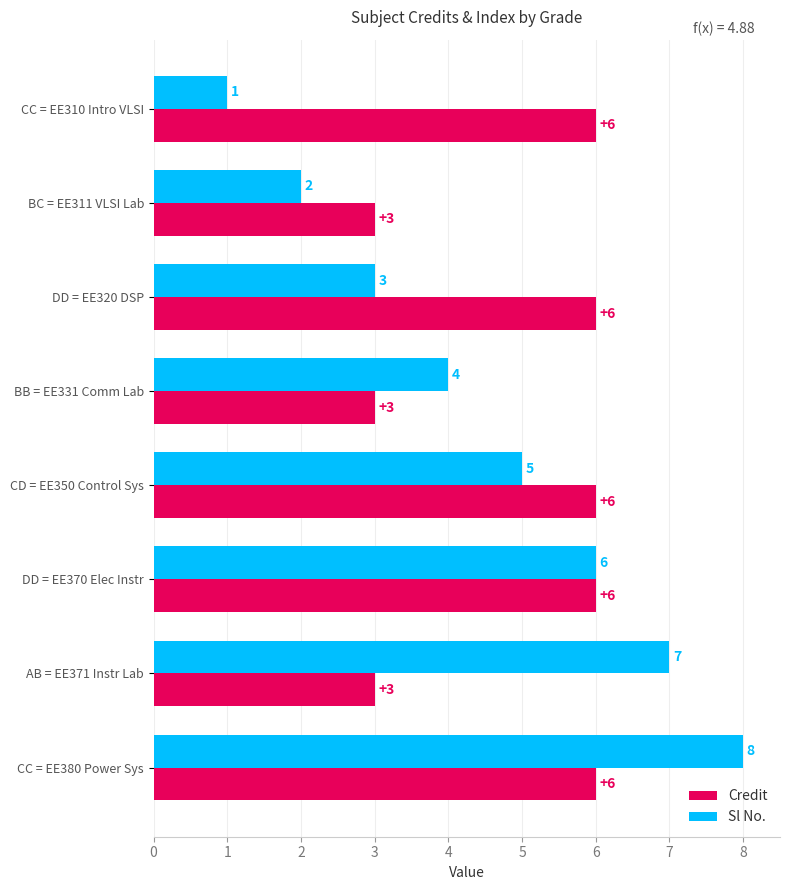

At which category is the sum across all series the highest?

CC = EE380 Power Sys